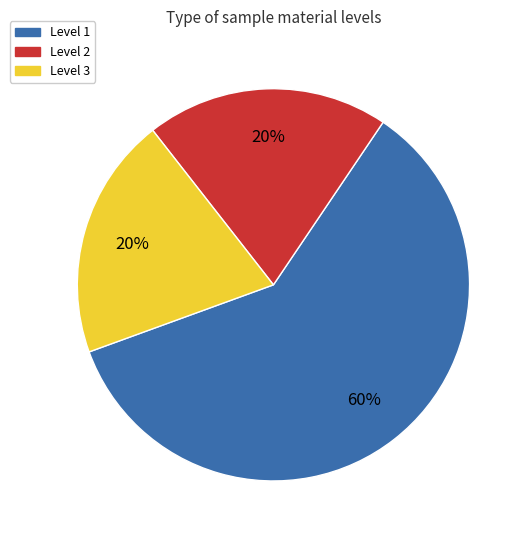

To the nearest percent, what is the combined percentage of Level 2 and Level 3?

40%